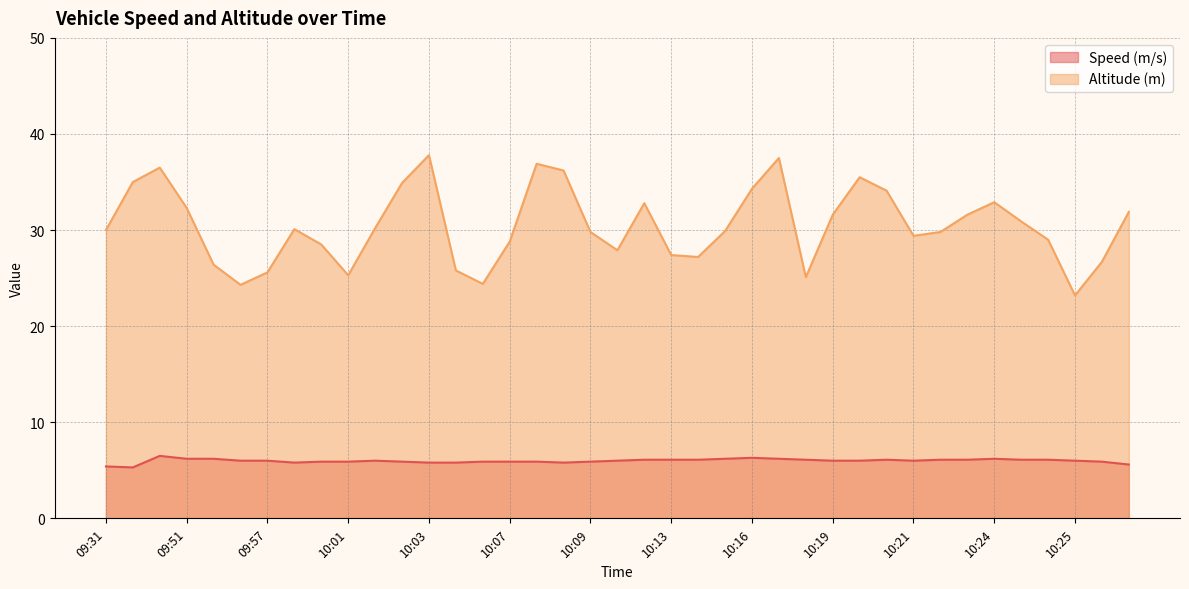

Which series has the largest total across all categories?

Altitude (m)